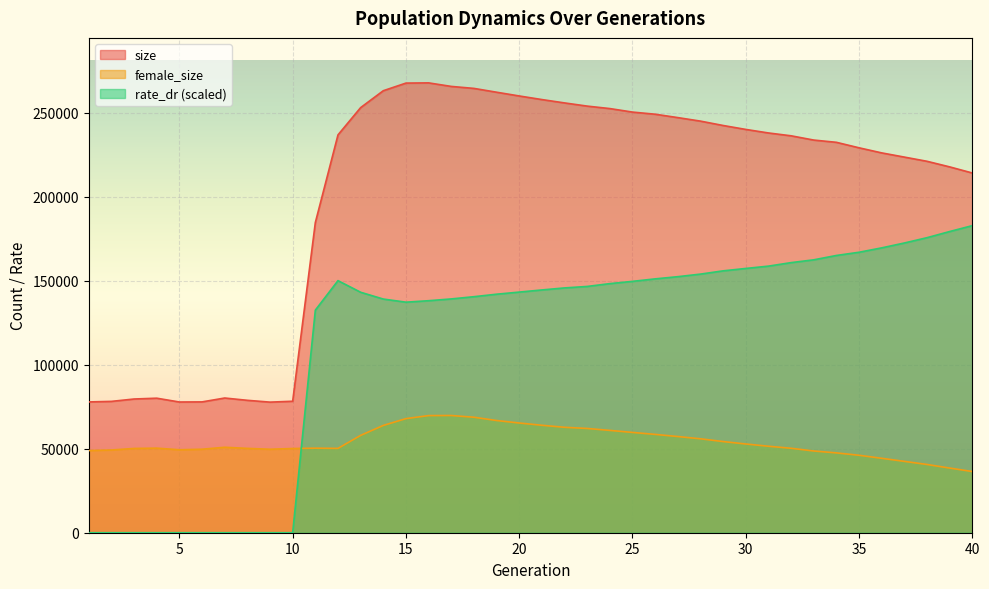

Is it true that rate_dr equals 0.0 at 4?

True